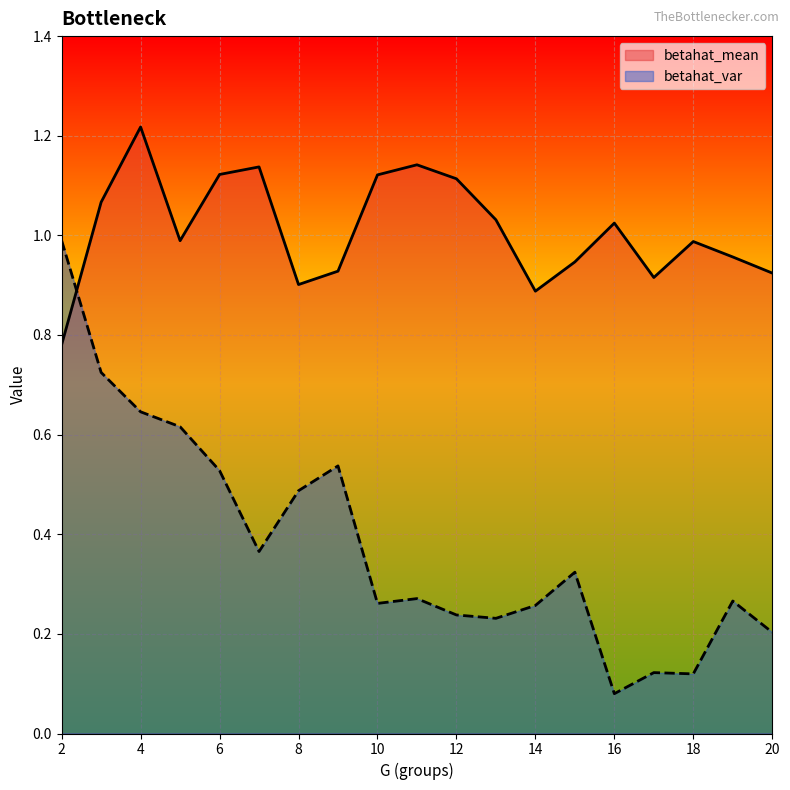

What is the highest value of the betahat_mean series?

1.2